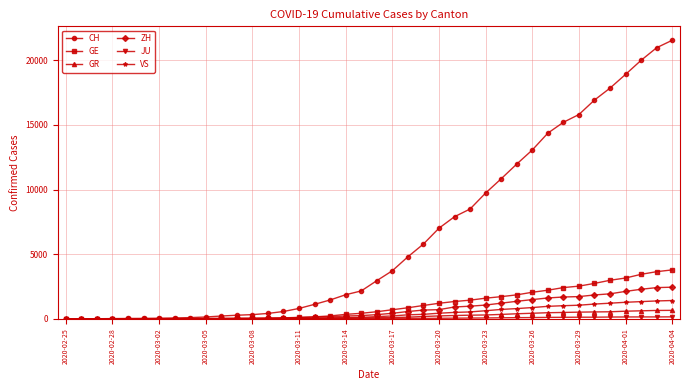

Which series has the largest total across all categories?

CH